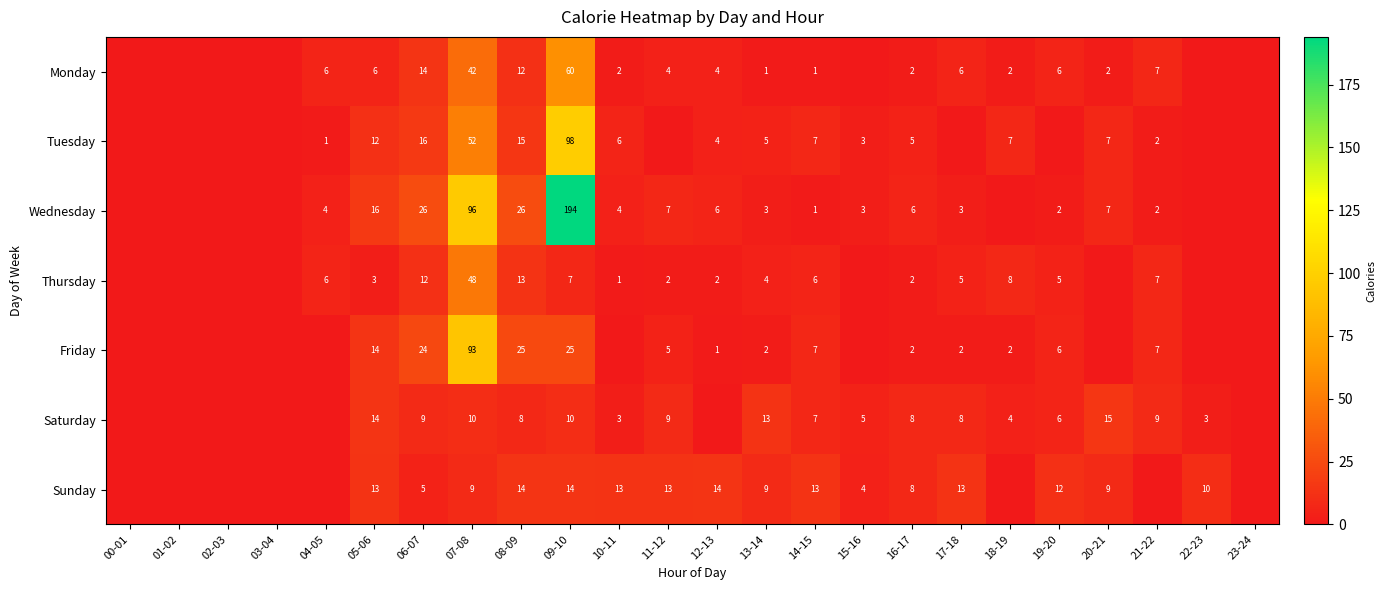

Is the value of Wednesday at 12-13 greater than the value of Friday at 06-07?

No